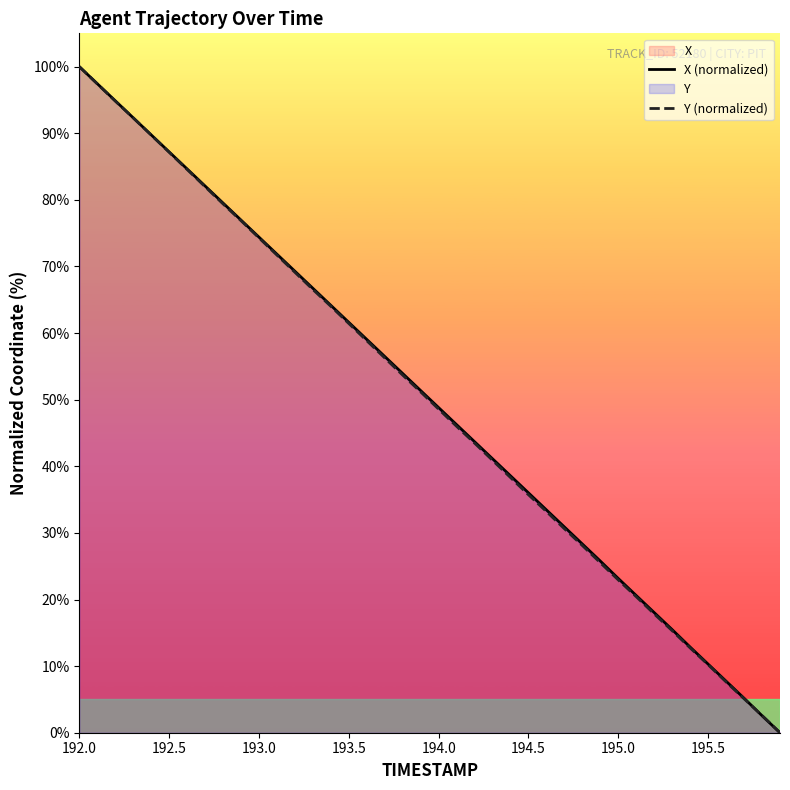

At which category is the sum across all series the highest?

192.0